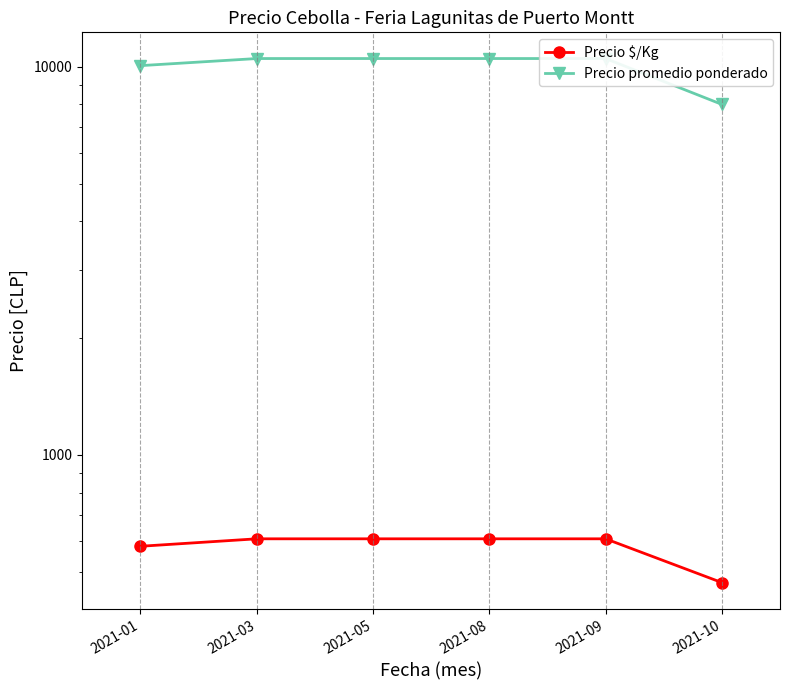

Reading left to right, transcribe all the data shown in this chart.

Precio $/Kg: 2021-01=581.7	2021-03=608.0	2021-05=608.0	2021-08=608.0	2021-09=608.0	2021-10=469.0
Precio promedio ponderado: 2021-01=10066.7	2021-03=10500.0	2021-05=10500.0	2021-08=10500.0	2021-09=10500.0	2021-10=8000.0